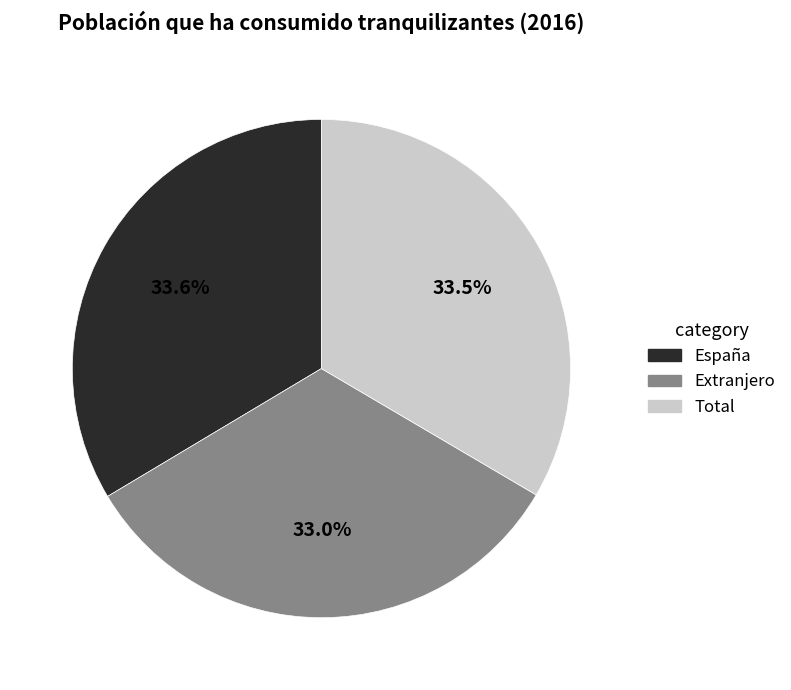

Which category has the smallest portion of the pie?

Extranjero